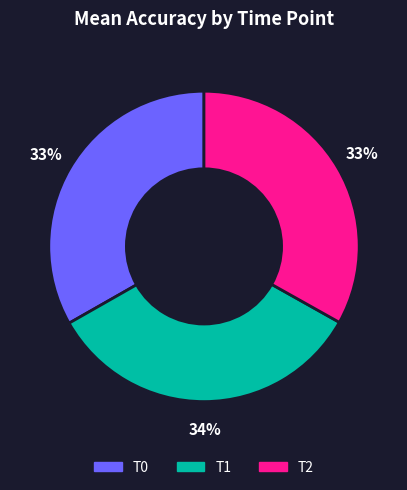

To the nearest percent, what is the combined percentage of T1 and T0?

67%